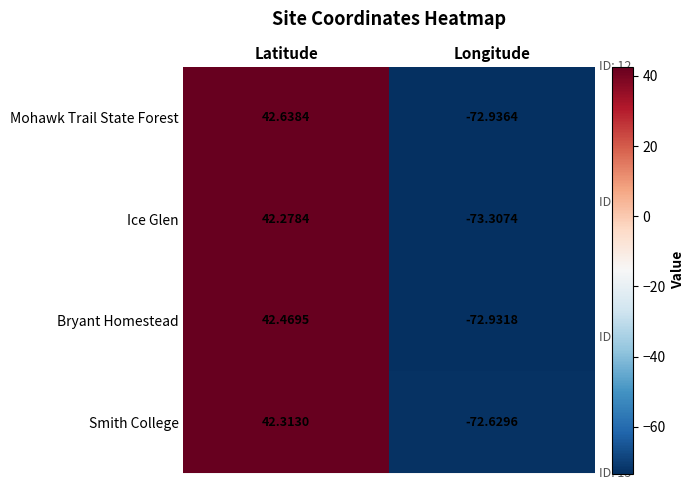

Is the value of Smith College at Longitude greater than the value of Bryant Homestead at Latitude?

No